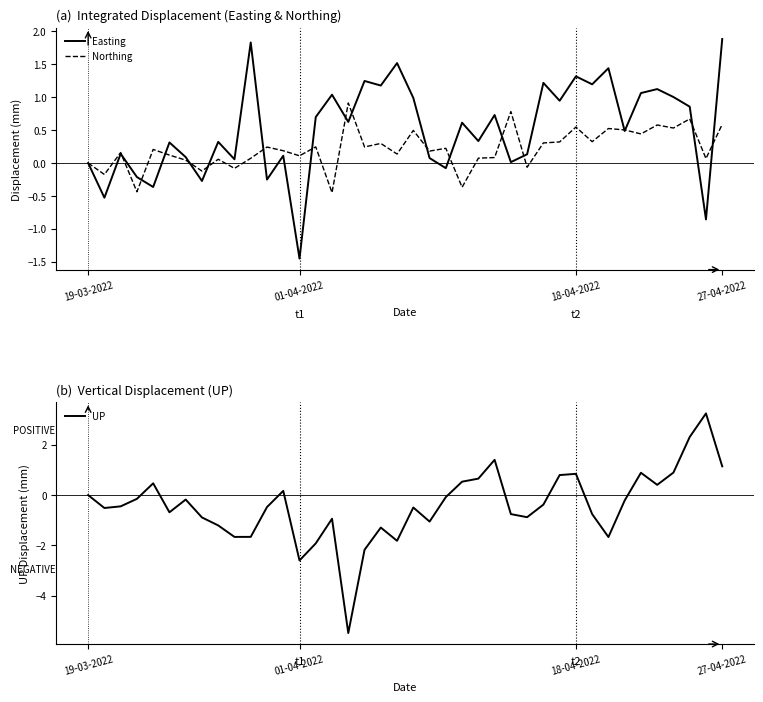

How many interior local peaks does the UP series have?

10